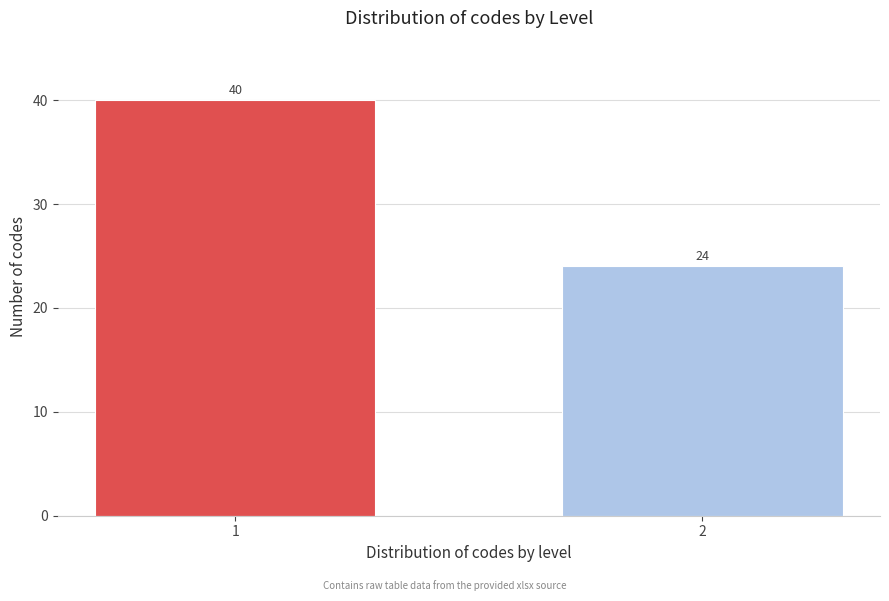

Reading left to right, extract all data points from this chart.

1=40	2=24